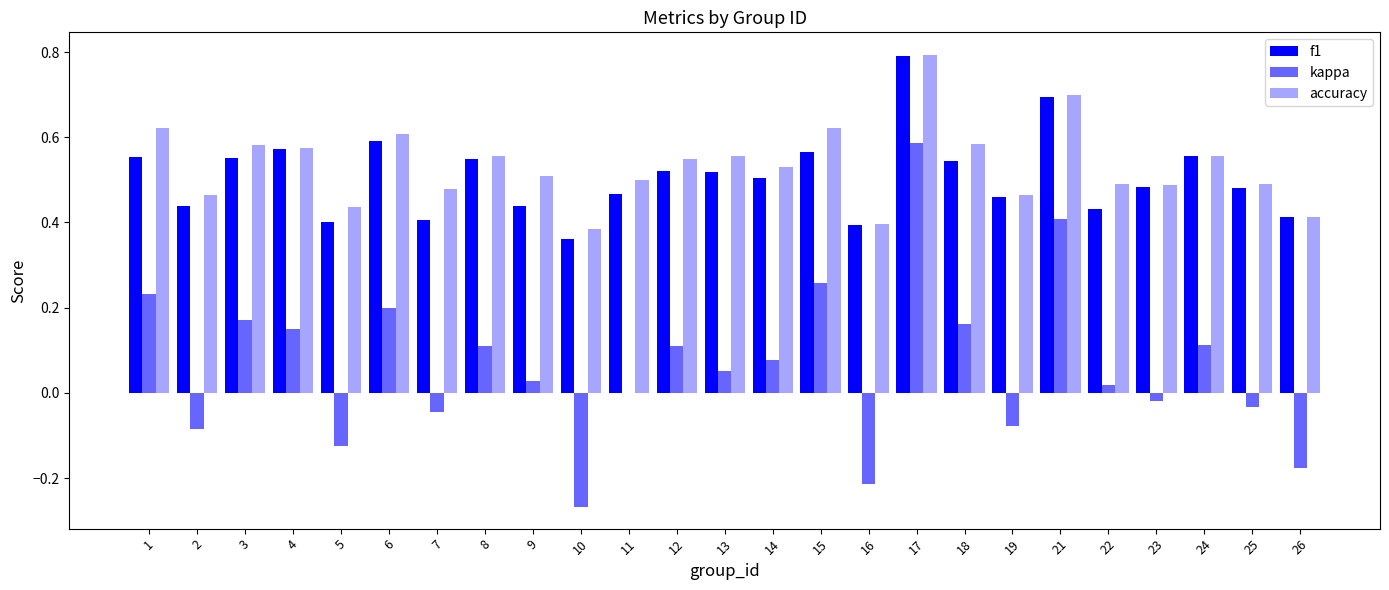

At which label is f1 closest to 0?

10